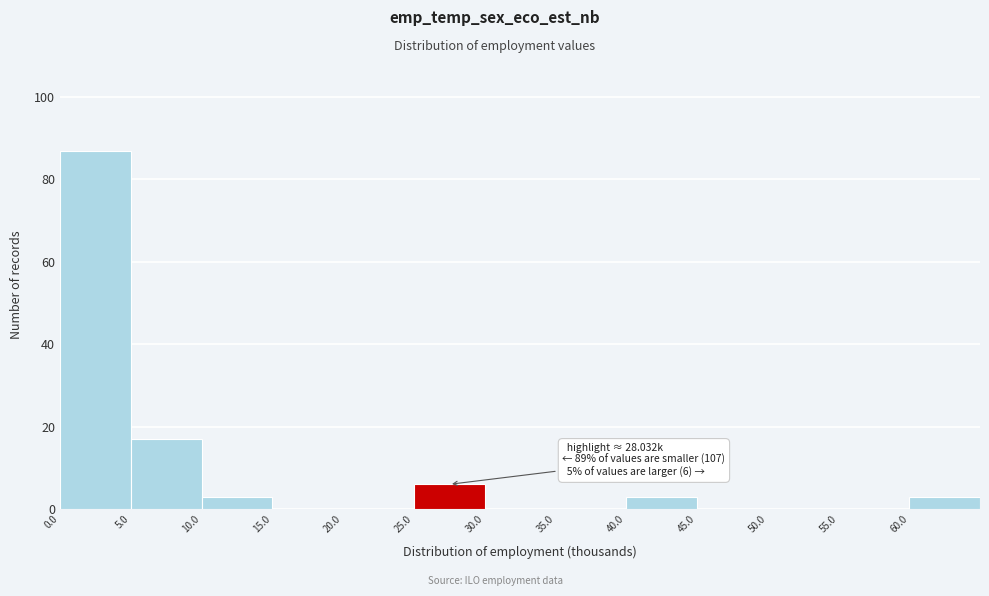

Which range on the x-axis has the tallest bar?

0 to 5